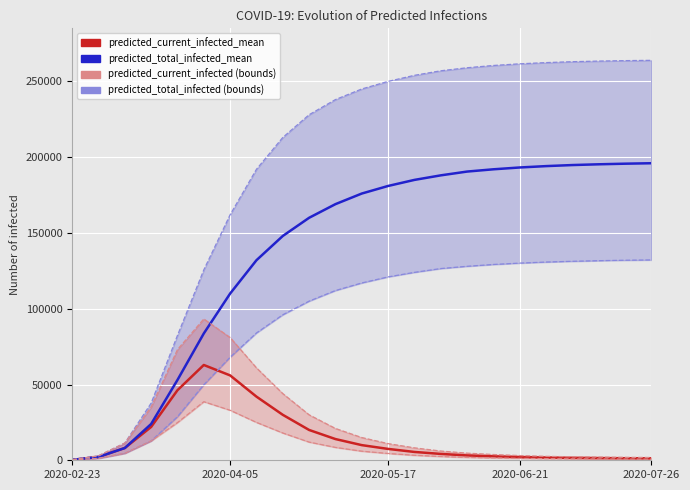

How many values in the predicted_current_infected_upper series are below 8200?

11